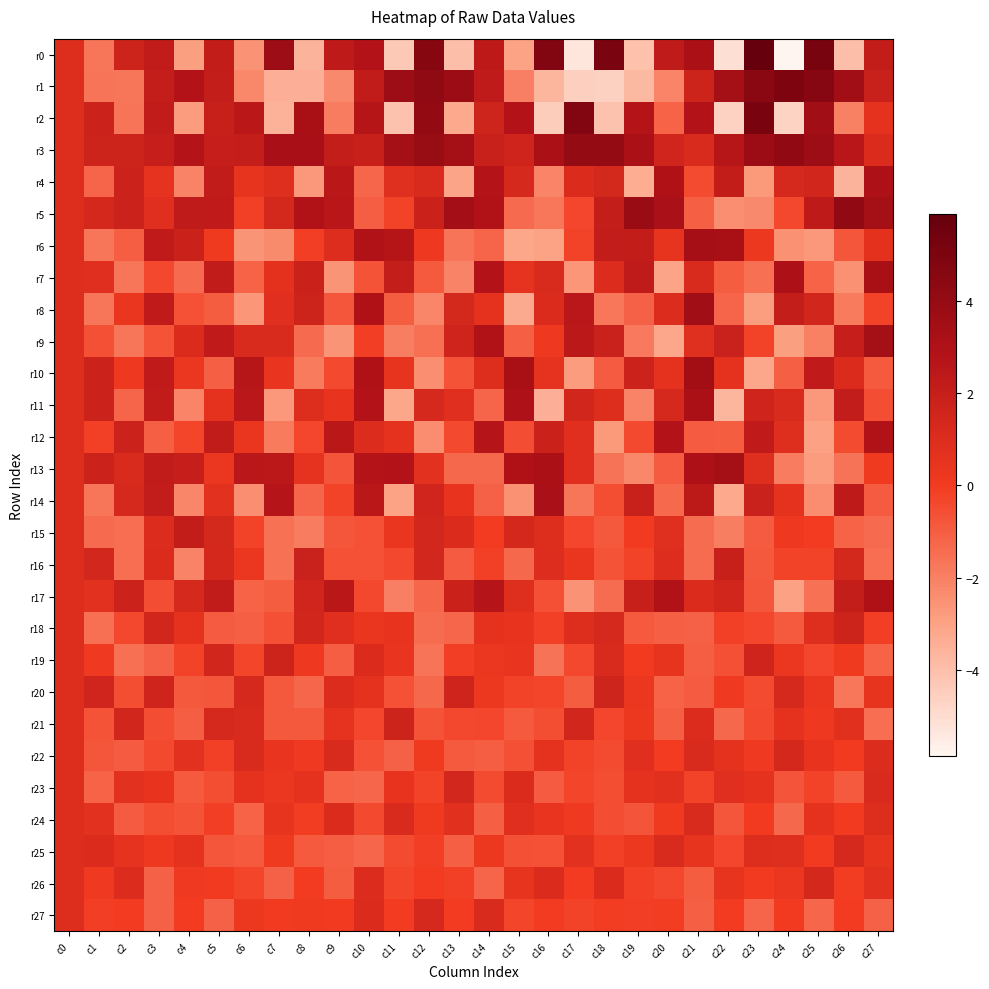

Reading left to right, what are all the values shown in this chart?

r0: c0=1.0	c1=-1.7	c2=1.7	c3=2.2	c4=-2.9	c5=2.1	c6=-2.5	c7=3.7	c8=-3.6	c9=2.3	c10=2.8	c11=-4.3	c12=4.6	c13=-4.0	c14=2.4	c15=-3.0	c16=4.8	c17=-5.3	c18=5.0	c19=-4.1	c20=2.3	c21=3.1	c22=-5.1	c23=5.9	c24=-5.9	c25=5.2	c26=-3.9	c27=2.1
r1: c0=1.0	c1=-1.7	c2=-1.7	c3=2.0	c4=2.8	c5=2.1	c6=-2.2	c7=-3.4	c8=-3.5	c9=-2.2	c10=2.2	c11=3.7	c12=4.2	c13=3.8	c14=2.3	c15=-2.0	c16=-3.7	c17=-4.5	c18=-4.6	c19=-3.8	c20=-2.1	c21=1.7	c22=3.4	c23=4.5	c24=4.9	c25=4.6	c26=3.6	c27=1.9
r2: c0=1.0	c1=1.7	c2=-1.6	c3=2.2	c4=-2.8	c5=1.9	c6=2.5	c7=-3.6	c8=3.3	c9=-1.9	c10=2.7	c11=-4.1	c12=4.1	c13=-3.2	c14=1.6	c15=2.8	c16=-4.4	c17=4.7	c18=-4.1	c19=2.8	c20=-1.2	c21=2.9	c22=-4.7	c23=5.1	c24=-4.7	c25=3.5	c26=-2.0	c27=0.6
r3: c0=1.0	c1=1.7	c2=1.7	c3=2.0	c4=2.8	c5=2.0	c6=2.0	c7=3.3	c8=3.3	c9=2.0	c10=1.9	c11=3.4	c12=3.9	c13=3.4	c14=1.9	c15=1.6	c16=3.2	c17=4.0	c18=4.0	c19=3.1	c20=1.6	c21=1.1	c22=2.6	c23=3.7	c24=4.1	c25=3.7	c26=2.6	c27=1.1
r4: c0=1.0	c1=-1.2	c2=1.7	c3=0.5	c4=-2.1	c5=2.2	c6=0.5	c7=0.9	c8=-2.7	c9=2.5	c10=-1.2	c11=0.9	c12=1.2	c13=-3.1	c14=2.8	c15=1.2	c16=-2.1	c17=1.1	c18=1.3	c19=-3.4	c20=2.9	c21=-0.5	c22=2.1	c23=-2.7	c24=1.3	c25=1.5	c26=-3.6	c27=3.0
r5: c0=1.0	c1=1.3	c2=1.7	c3=0.8	c4=2.3	c5=2.2	c6=-0.2	c7=1.4	c8=2.9	c9=2.6	c10=-1.0	c11=-0.3	c12=1.8	c13=3.4	c14=2.9	c15=-1.4	c16=-1.8	c17=-0.3	c18=2.1	c19=3.8	c20=3.2	c21=-1.1	c22=-2.4	c23=-2.3	c24=-0.4	c25=2.3	c26=4.1	c27=3.4
r6: c0=1.0	c1=-1.7	c2=-1.0	c3=2.2	c4=1.8	c5=0.1	c6=-2.6	c7=-2.3	c8=-0.1	c9=1.0	c10=2.9	c11=2.7	c12=0.2	c13=-1.7	c14=-1.2	c15=-3.1	c16=-3.0	c17=-0.2	c18=2.1	c19=2.1	c20=0.5	c21=3.3	c22=3.2	c23=0.2	c24=-2.5	c25=-2.7	c26=-0.8	c27=0.7
r7: c0=1.0	c1=0.8	c2=-1.7	c3=-0.4	c4=-1.4	c5=2.2	c6=-1.2	c7=0.7	c8=1.8	c9=-2.6	c10=-0.7	c11=2.0	c12=-0.9	c13=-2.1	c14=2.9	c15=0.6	c16=1.2	c17=-2.6	c18=1.0	c19=2.3	c20=-3.1	c21=1.2	c22=-1.0	c23=-1.5	c24=3.0	c25=-1.1	c26=-2.5	c27=3.2
r8: c0=1.0	c1=-1.7	c2=0.4	c3=2.2	c4=-0.6	c5=-1.0	c6=-2.6	c7=0.8	c8=1.7	c9=-0.8	c10=3.0	c11=-1.0	c12=-2.2	c13=1.4	c14=0.6	c15=-3.3	c16=1.1	c17=2.5	c18=-1.7	c19=-1.1	c20=1.1	c21=3.5	c22=-1.2	c23=-2.9	c24=2.1	c25=1.4	c26=-1.8	c27=-0.2
r9: c0=1.0	c1=-0.6	c2=-1.7	c3=-0.7	c4=1.1	c5=2.2	c6=1.1	c7=1.2	c8=-1.4	c9=-2.6	c10=-0.1	c11=-1.9	c12=-1.5	c13=1.6	c14=2.9	c15=-1.1	c16=0.2	c17=2.5	c18=1.8	c19=-1.8	c20=-3.2	c21=0.8	c22=1.8	c23=-0.2	c24=-2.9	c25=-2.0	c26=2.0	c27=3.4
r10: c0=1.0	c1=1.7	c2=0.2	c3=2.2	c4=0.3	c5=-1.1	c6=2.6	c7=0.4	c8=-1.9	c9=-0.4	c10=2.9	c11=0.5	c12=-2.4	c13=-0.7	c14=1.0	c15=3.2	c16=0.5	c17=-2.8	c18=-0.9	c19=1.7	c20=0.6	c21=3.5	c22=0.6	c23=-3.2	c24=-1.1	c25=2.2	c26=1.1	c27=-0.9
r11: c0=1.0	c1=1.7	c2=-1.2	c3=2.2	c4=-2.1	c5=0.6	c6=2.5	c7=-2.7	c8=1.0	c9=0.5	c10=2.8	c11=-3.1	c12=1.2	c13=0.8	c14=-1.2	c15=3.0	c16=-3.4	c17=1.4	c18=1.0	c19=-2.1	c20=1.3	c21=3.1	c22=-3.7	c23=1.6	c24=1.2	c25=-2.7	c26=2.2	c27=-0.5
r12: c0=1.0	c1=-0.2	c2=1.7	c3=-1.1	c4=-0.3	c5=2.2	c6=0.4	c7=-1.9	c8=-0.4	c9=2.5	c10=1.0	c11=0.6	c12=-2.4	c13=-0.4	c14=2.7	c15=-0.6	c16=1.8	c17=0.8	c18=-2.7	c19=-0.4	c20=2.8	c21=-0.9	c22=-1.0	c23=2.2	c24=0.9	c25=-3.0	c26=-0.5	c27=2.9
r13: c0=1.0	c1=1.7	c2=1.1	c3=2.2	c4=1.9	c5=0.3	c6=2.5	c7=2.5	c8=0.5	c9=-0.7	c10=2.8	c11=2.9	c12=0.7	c13=-1.3	c14=-1.3	c15=3.0	c16=3.2	c17=0.8	c18=-1.6	c19=-2.2	c20=-0.9	c21=3.1	c22=3.4	c23=0.9	c24=-1.9	c25=-2.8	c26=-1.6	c27=0.1
r14: c0=1.0	c1=-1.7	c2=1.3	c3=2.1	c4=-2.2	c5=0.7	c6=-2.4	c7=2.7	c8=-1.2	c9=-0.3	c10=2.5	c11=-3.0	c12=1.5	c13=0.4	c14=-1.1	c15=-2.5	c16=3.2	c17=-1.7	c18=-0.5	c19=1.9	c20=-1.4	c21=2.4	c22=-3.2	c23=1.8	c24=0.6	c25=-2.3	c26=2.3	c27=-0.9
r15: c0=1.0	c1=-1.4	c2=-1.5	c3=1.0	c4=2.1	c5=1.4	c6=-0.2	c7=-1.6	c8=-1.9	c9=-0.8	c10=-0.7	c11=0.3	c12=1.4	c13=1.1	c14=-0.0	c15=1.3	c16=1.0	c17=-0.3	c18=-0.8	c19=0.0	c20=0.8	c21=-1.4	c22=-2.0	c23=-0.9	c24=0.2	c25=-0.0	c26=-1.2	c27=-1.4
r16: c0=1.0	c1=1.4	c2=-1.5	c3=1.1	c4=-2.1	c5=1.3	c6=0.3	c7=-1.6	c8=1.8	c9=-0.7	c10=-0.6	c11=-0.4	c12=1.4	c13=-0.9	c14=-0.2	c15=-1.3	c16=0.9	c17=0.4	c18=-0.7	c19=-0.2	c20=1.0	c21=-1.4	c22=1.9	c23=-0.8	c24=-0.2	c25=-0.2	c26=1.3	c27=-1.5
r17: c0=1.0	c1=0.7	c2=1.7	c3=-0.6	c4=1.2	c5=2.2	c6=-1.2	c7=-1.0	c8=1.5	c9=2.5	c10=-0.4	c11=-2.0	c12=-1.2	c13=1.8	c14=2.7	c15=0.9	c16=-0.6	c17=-2.5	c18=-1.4	c19=1.9	c20=2.9	c21=1.1	c22=1.5	c23=-0.8	c24=-2.9	c25=-1.6	c26=2.0	c27=3.0
r18: c0=1.0	c1=-1.5	c2=-0.4	c3=1.5	c4=0.6	c5=-0.9	c6=-1.1	c7=-0.6	c8=1.4	c9=0.8	c10=0.4	c11=0.4	c12=-1.4	c13=-1.3	c14=0.6	c15=0.4	c16=-0.1	c17=1.0	c18=1.2	c19=-0.9	c20=-1.1	c21=-1.1	c22=-0.2	c23=-0.3	c24=-0.9	c25=0.9	c26=1.7	c27=-0.1
r19: c0=1.0	c1=0.1	c2=-1.5	c3=-1.1	c4=-0.2	c5=1.5	c6=-0.3	c7=1.7	c8=0.2	c9=-1.0	c10=1.1	c11=0.4	c12=-1.6	c13=-0.1	c14=0.3	c15=0.4	c16=-1.6	c17=-0.4	c18=1.1	c19=0.0	c20=0.5	c21=-1.0	c22=-0.6	c23=1.6	c24=0.3	c25=-0.3	c26=0.1	c27=-1.2
r20: c0=1.0	c1=1.6	c2=-0.5	c3=1.6	c4=-0.8	c5=-0.8	c6=1.2	c7=-0.8	c8=-1.3	c9=1.0	c10=0.6	c11=-0.6	c12=-1.3	c13=1.6	c14=0.2	c15=-0.2	c16=-0.3	c17=-1.0	c18=1.6	c19=0.3	c20=-1.1	c21=-0.9	c22=0.1	c23=-0.5	c24=1.2	c25=0.3	c26=-1.8	c27=0.5
r21: c0=1.0	c1=-0.7	c2=1.4	c3=-0.6	c4=-1.0	c5=1.2	c6=1.2	c7=-0.8	c8=-0.9	c9=0.6	c10=-0.3	c11=1.7	c12=-0.7	c13=-0.4	c14=-0.3	c15=-0.9	c16=-0.5	c17=1.4	c18=-0.3	c19=0.2	c20=-1.1	c21=1.1	c22=-1.3	c23=-0.4	c24=0.6	c25=0.2	c26=0.8	c27=-1.5
r22: c0=1.0	c1=-0.8	c2=-0.9	c3=-0.4	c4=0.7	c5=-0.2	c6=1.2	c7=0.4	c8=0.1	c9=1.1	c10=-0.6	c11=-1.1	c12=0.1	c13=-0.9	c14=-1.0	c15=-0.6	c16=0.6	c17=-0.2	c18=-0.5	c19=0.8	c20=-0.0	c21=1.2	c22=0.6	c23=0.1	c24=1.3	c25=0.4	c26=0.0	c27=1.1
r23: c0=1.0	c1=-1.2	c2=0.7	c3=0.4	c4=-0.9	c5=-0.5	c6=0.6	c7=0.3	c8=0.6	c9=-1.2	c10=-1.3	c11=0.5	c12=-0.2	c13=1.4	c14=-0.5	c15=1.1	c16=-0.9	c17=-0.3	c18=-0.5	c19=0.6	c20=0.8	c21=-0.2	c22=0.8	c23=0.6	c24=-0.7	c25=-0.2	c26=-0.9	c27=1.1
r24: c0=1.0	c1=0.7	c2=-0.9	c3=-0.5	c4=-0.7	c5=-0.1	c6=-1.2	c7=0.5	c8=-0.1	c9=1.1	c10=-0.4	c11=1.1	c12=0.1	c13=0.8	c14=-1.1	c15=0.8	c16=0.4	c17=0.1	c18=-0.6	c19=-0.8	c20=0.1	c21=1.1	c22=-0.8	c23=0.0	c24=-1.3	c25=0.6	c26=0.0	c27=1.0
r25: c0=1.0	c1=1.1	c2=0.5	c3=0.1	c4=0.6	c5=-0.8	c6=-0.9	c7=0.1	c8=-0.9	c9=-1.0	c10=-1.3	c11=-0.5	c12=-0.1	c13=-1.1	c14=0.2	c15=-0.6	c16=-0.7	c17=0.7	c18=-0.1	c19=0.2	c20=1.1	c21=0.5	c22=-0.3	c23=1.0	c24=0.9	c25=0.0	c26=1.2	c27=0.5
r26: c0=1.0	c1=0.1	c2=1.0	c3=-1.1	c4=0.1	c5=0.0	c6=-0.3	c7=-1.1	c8=0.0	c9=-1.0	c10=1.1	c11=-0.3	c12=-0.0	c13=-0.1	c14=-1.2	c15=0.5	c16=1.1	c17=-0.0	c18=1.1	c19=-0.2	c20=-0.4	c21=-1.0	c22=0.5	c23=0.0	c24=0.3	c25=1.3	c26=-0.1	c27=0.7
r27: c0=1.0	c1=-0.1	c2=-0.0	c3=-1.1	c4=0.0	c5=-1.1	c6=0.2	c7=0.0	c8=0.1	c9=0.0	c10=1.1	c11=-0.0	c12=1.2	c13=-0.0	c14=1.1	c15=-0.3	c16=-0.0	c17=-0.2	c18=-0.1	c19=-0.1	c20=-0.1	c21=-1.1	c22=0.0	c23=-1.2	c24=0.0	c25=-1.2	c26=0.0	c27=-1.1